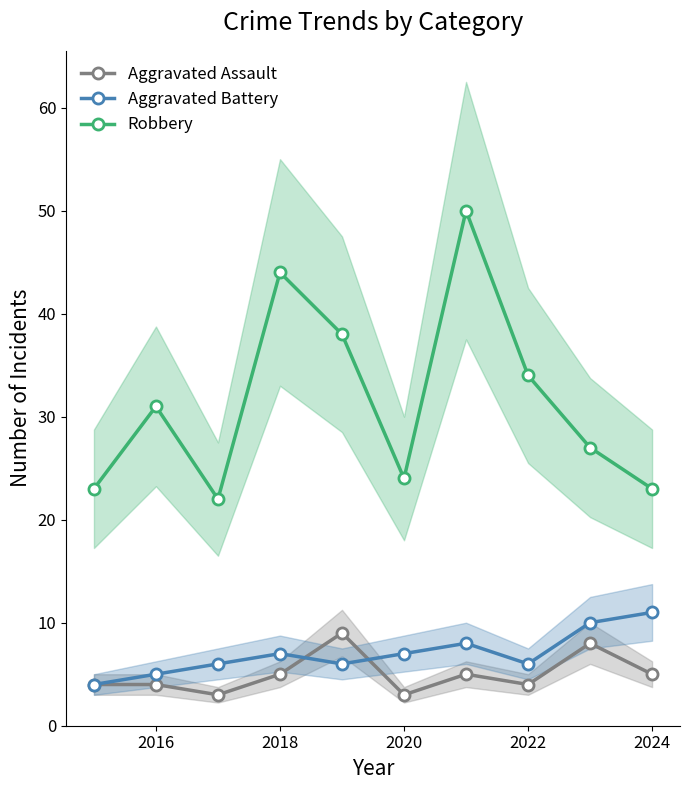

How many data points in Robbery are above 31?

4